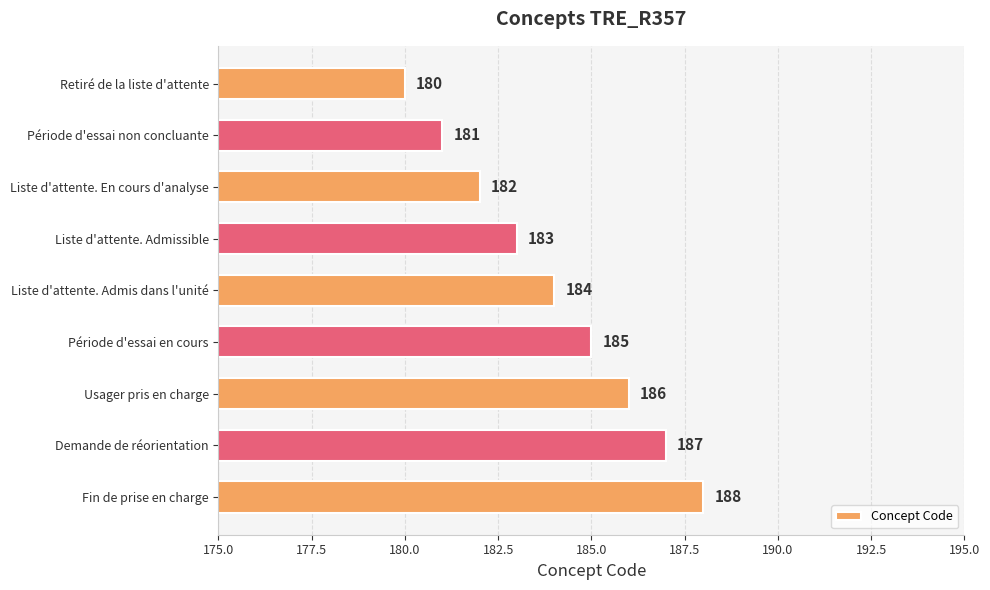

What position from the top is Période d'essai non concluante?

2